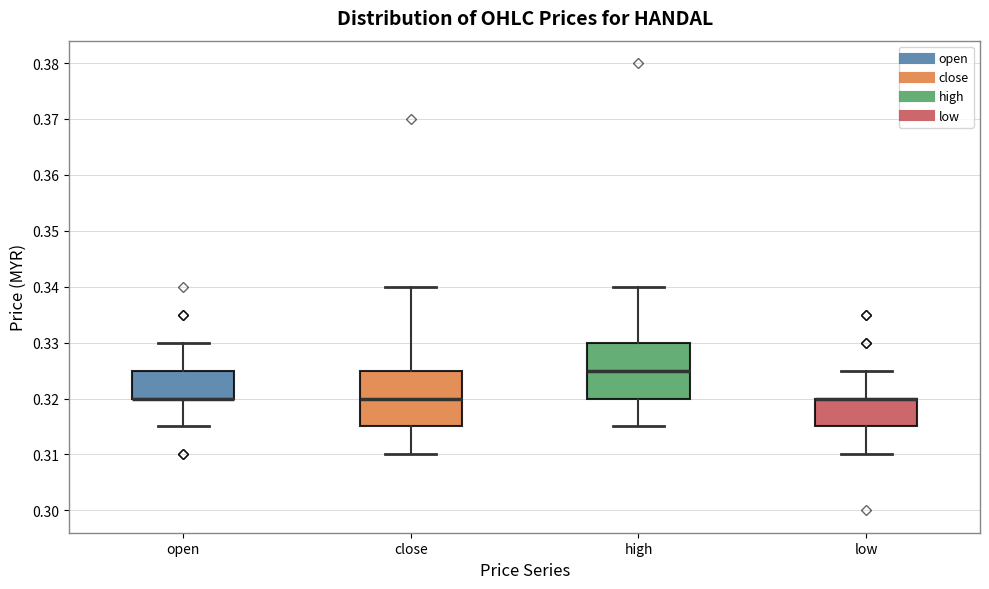

Reading left to right, read every box against the y-axis: the position of its median line, the range the box covers, and the ends of its whiskers. The values are not printed on the chart, so give them approximately, as read against the axis.

open: median 0.320 (drawn on the box's lower edge), box 0.320 to 0.325, whiskers 0.315 to 0.330
close: median 0.320, box 0.315 to 0.325, whiskers 0.310 to 0.340
high: median 0.325, box 0.320 to 0.330, whiskers 0.315 to 0.340
low: median 0.320 (drawn on the box's upper edge), box 0.315 to 0.320, whiskers 0.310 to 0.325